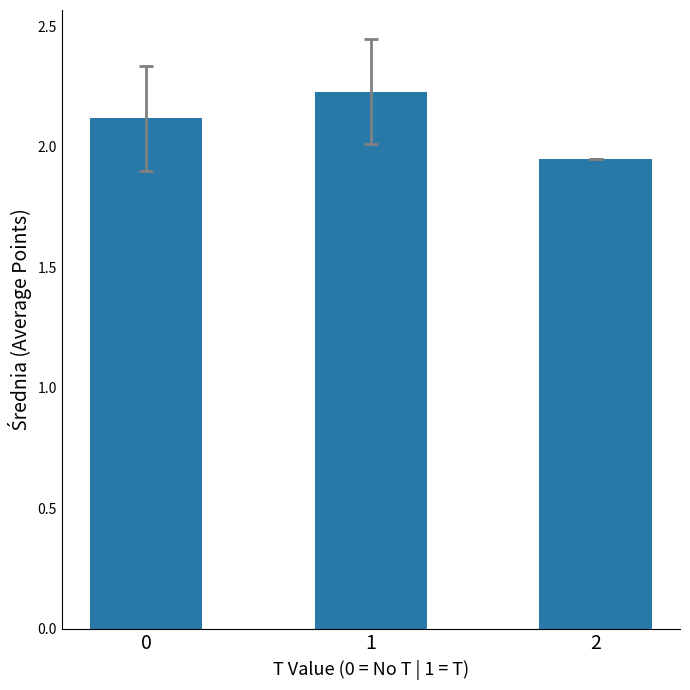

The chart shows a value of 1.3 at 0. True or false?

False